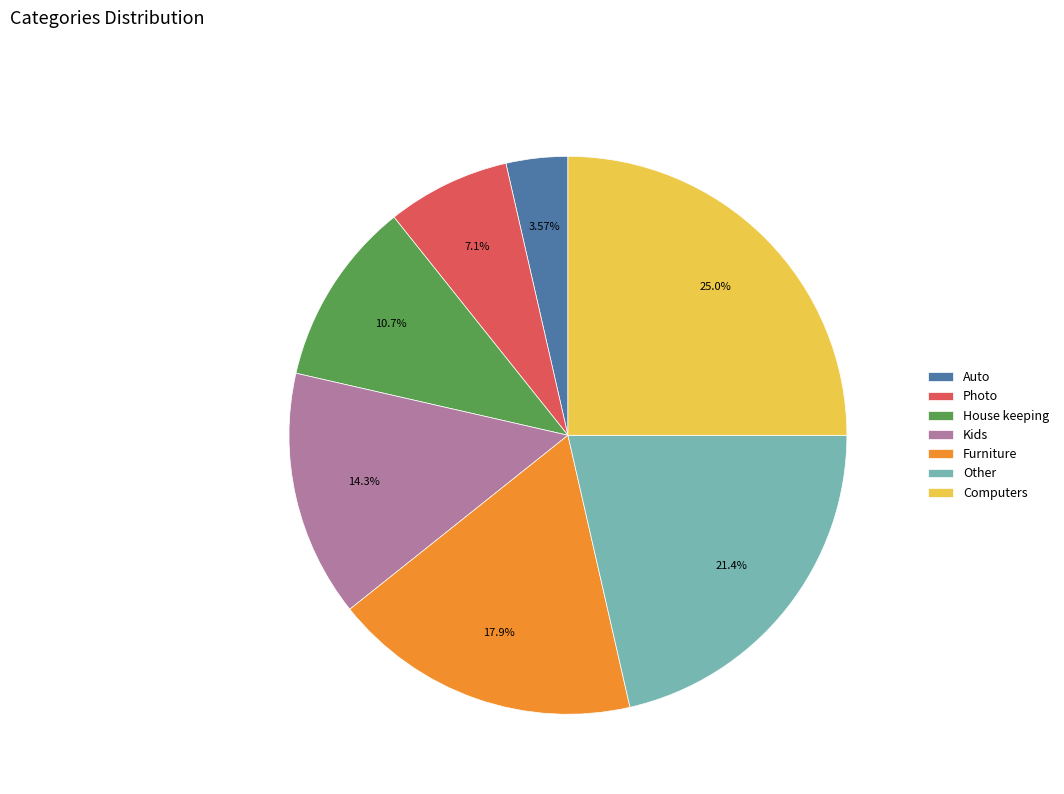

To the nearest percent, what is the combined percentage of Other and Photo?

29%